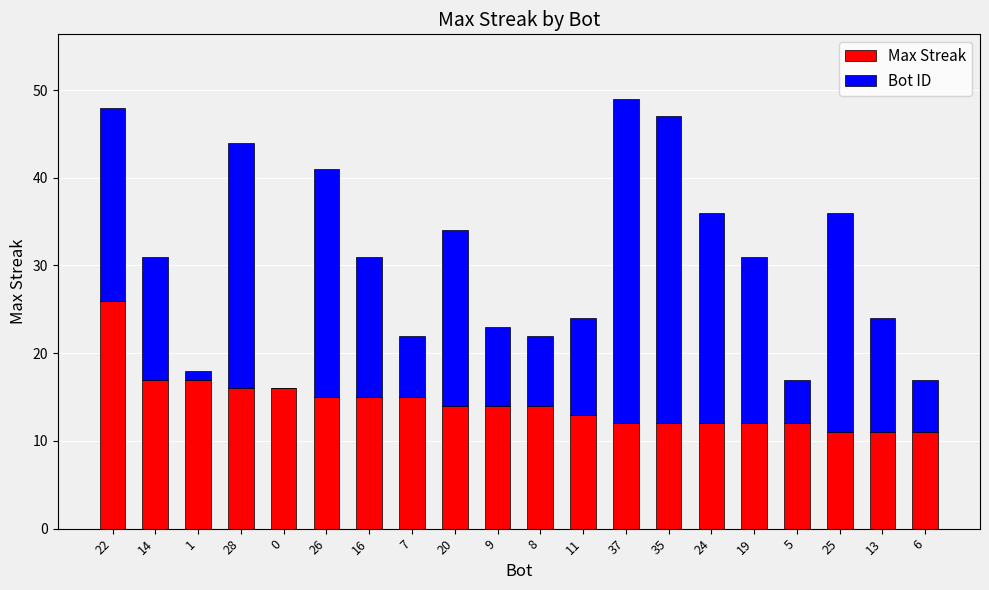

The value of Max Streak at 16 is 15. True or false?

True